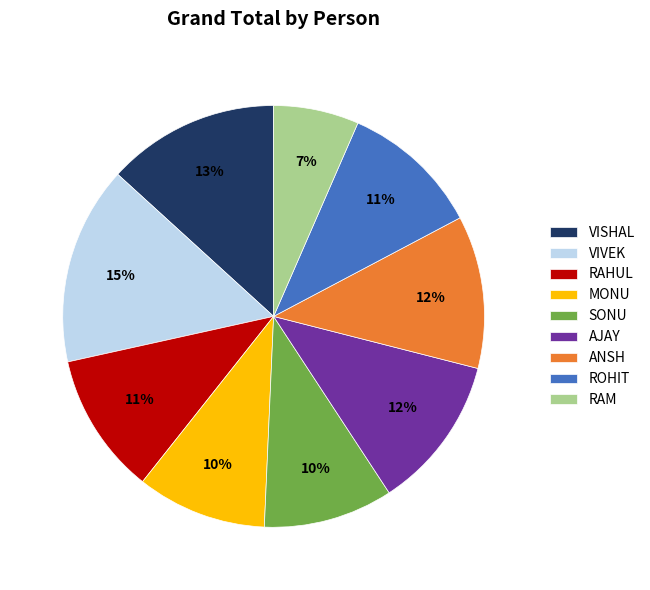

Is there any slice that represents more than half of the pie?

No